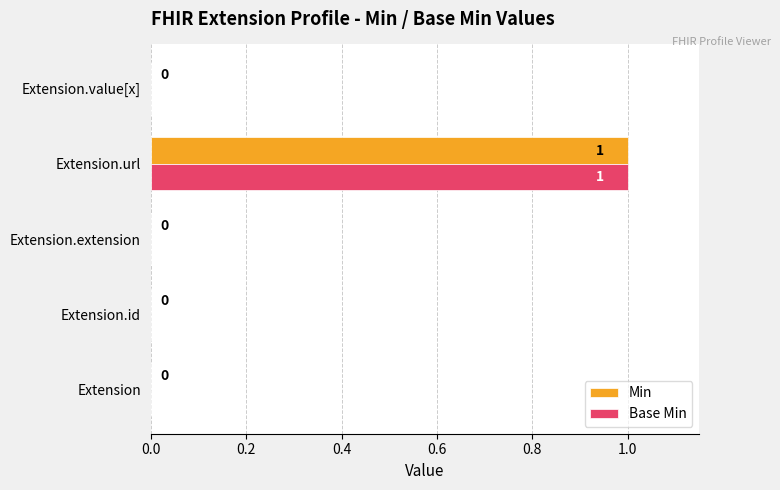

Is it true that Base Min equals 1 at Extension.extension?

False